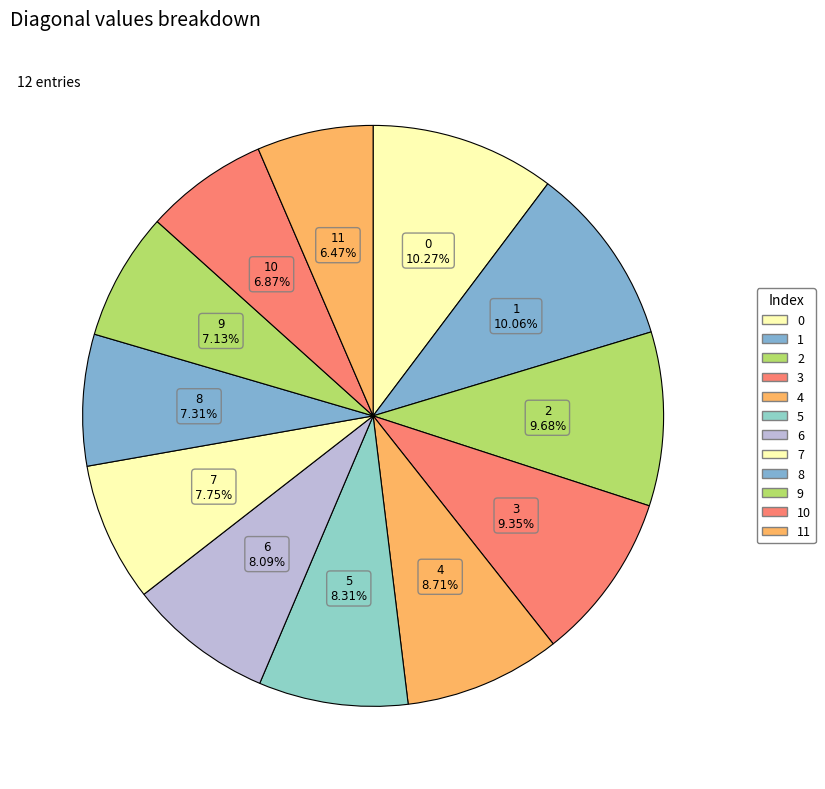

What percentage is NOT represented by 1?

89.9%